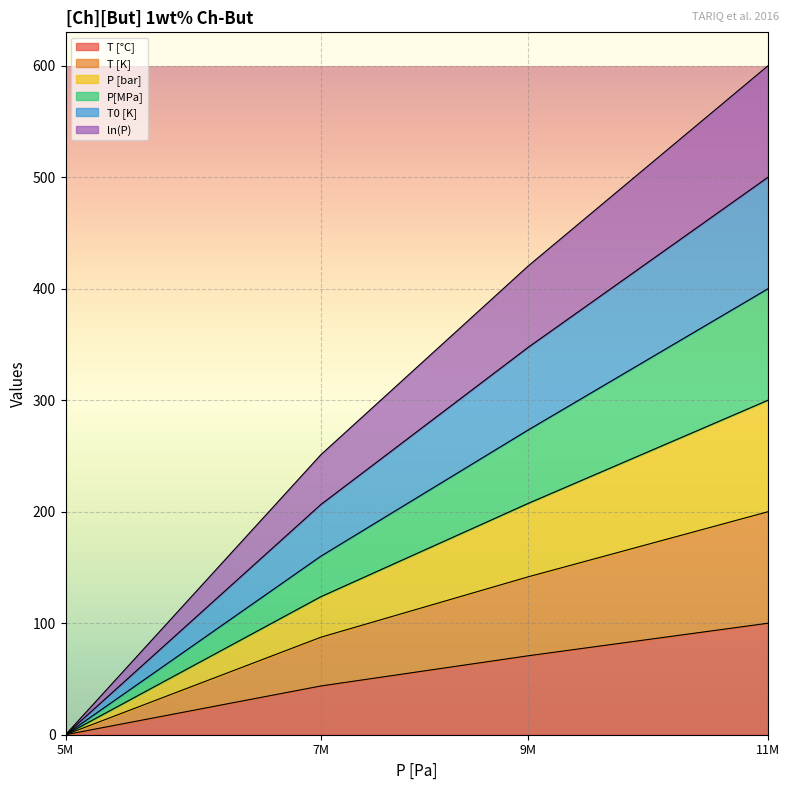

How many lines are shown in the chart?

6